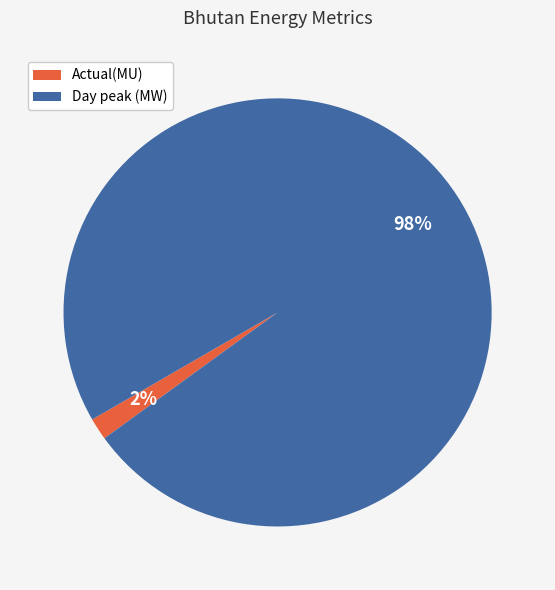

Is the sum of Day peak (MW) and Actual(MU) greater than half?

Yes